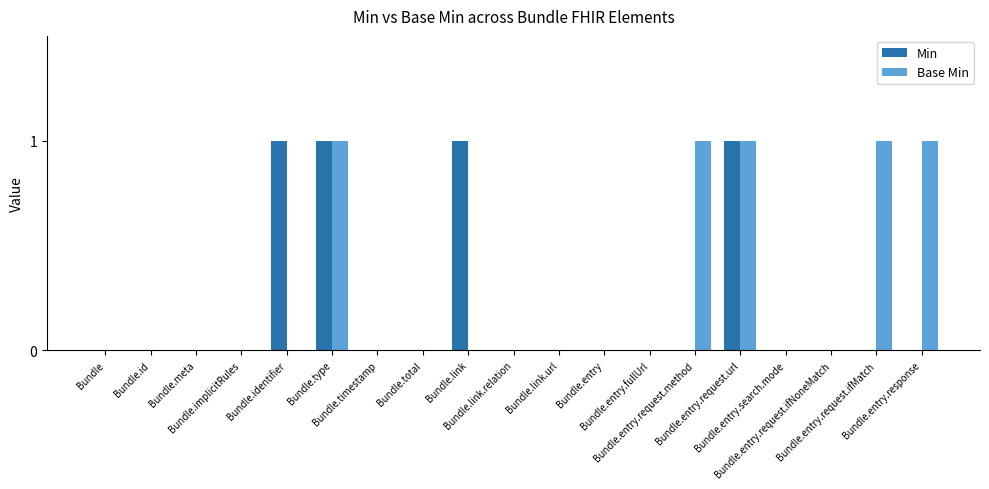

What is the sum of all Base Min values?

5